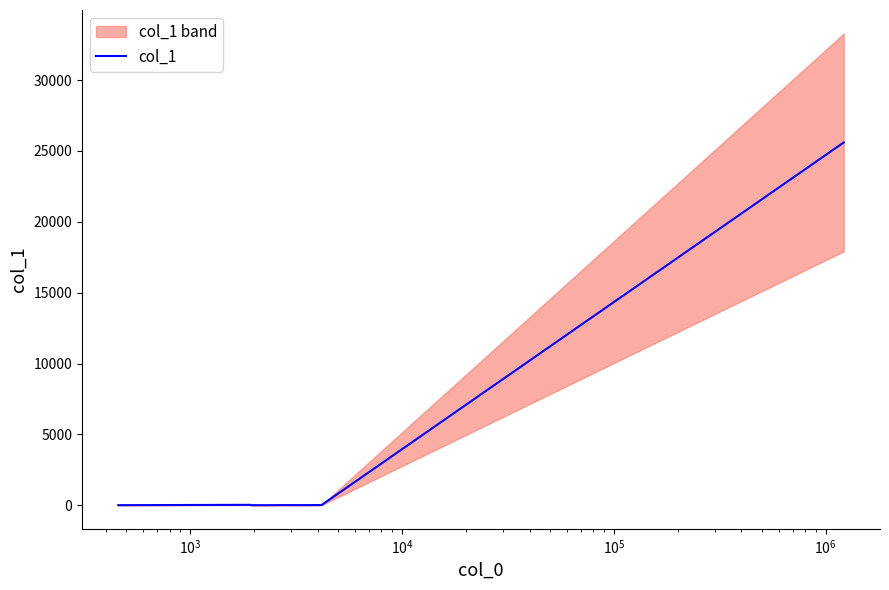

What is the smallest value displayed?

13.1